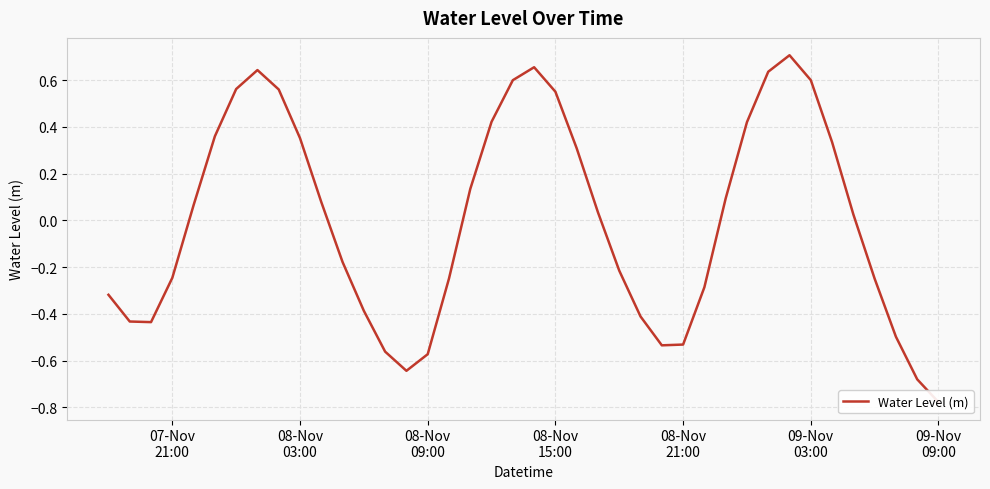

What is the difference between the maximum and minimum values?

1.5